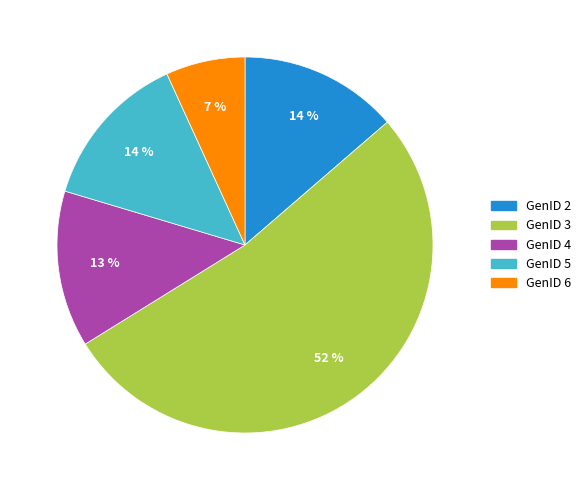

To the nearest percent, what is the average slice percentage?

20%